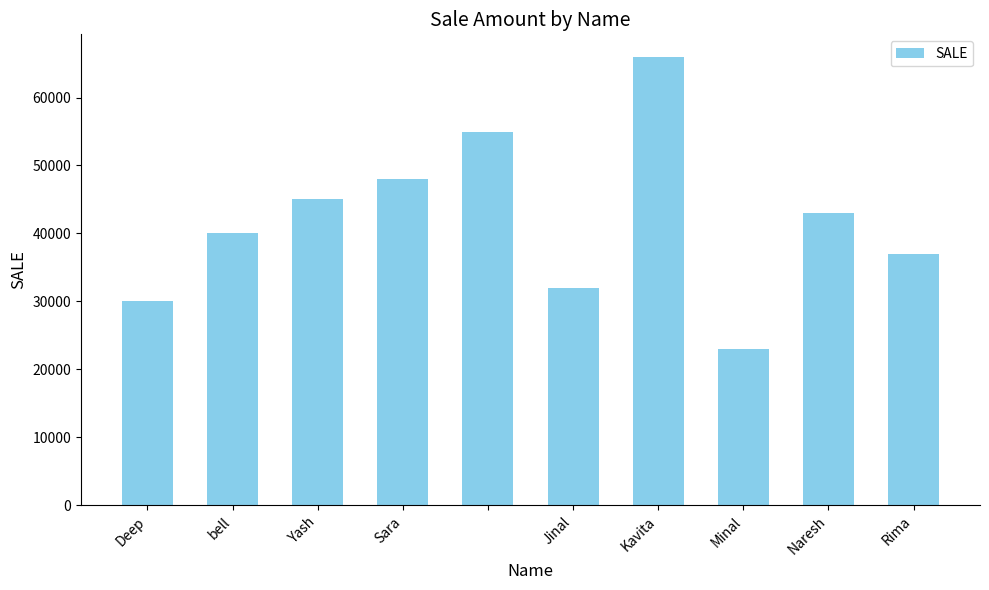

What is the difference between the maximum and minimum values?

43000